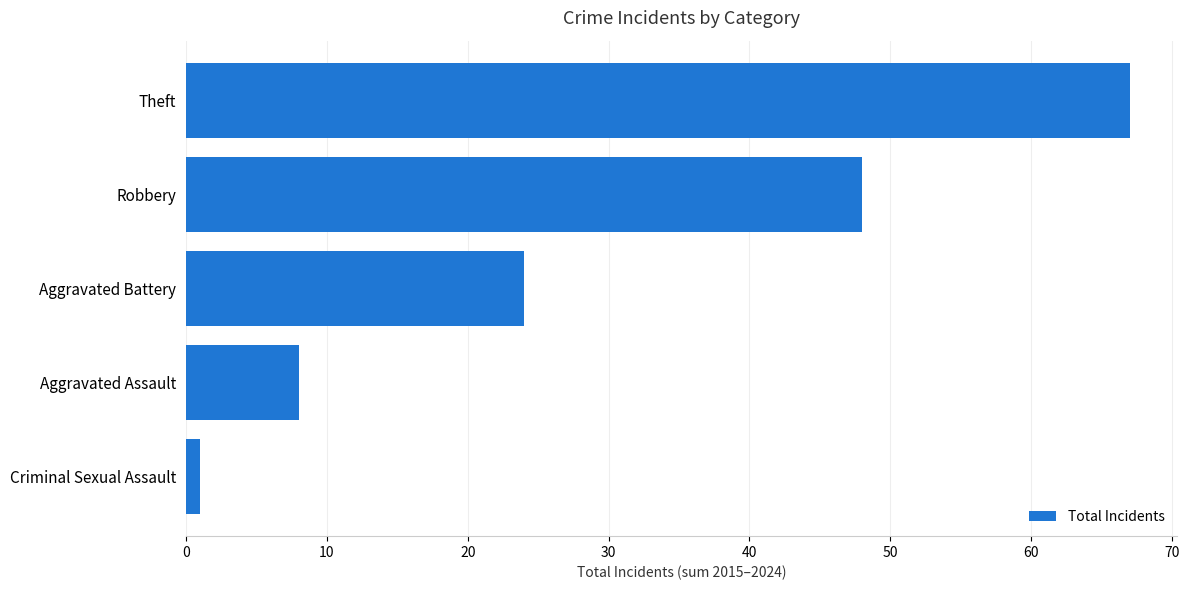

How many bars are there in total?

5